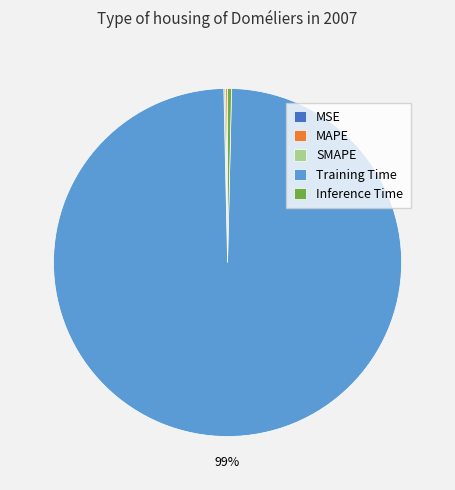

What is the largest slice in the pie chart?

Training Time